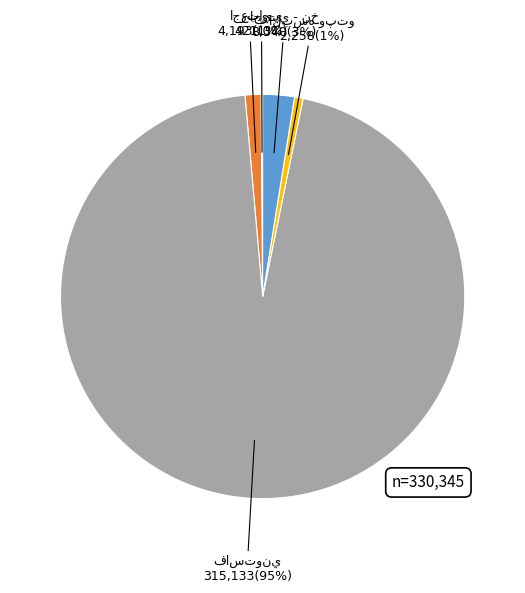

Is there a majority slice in this chart?

Yes